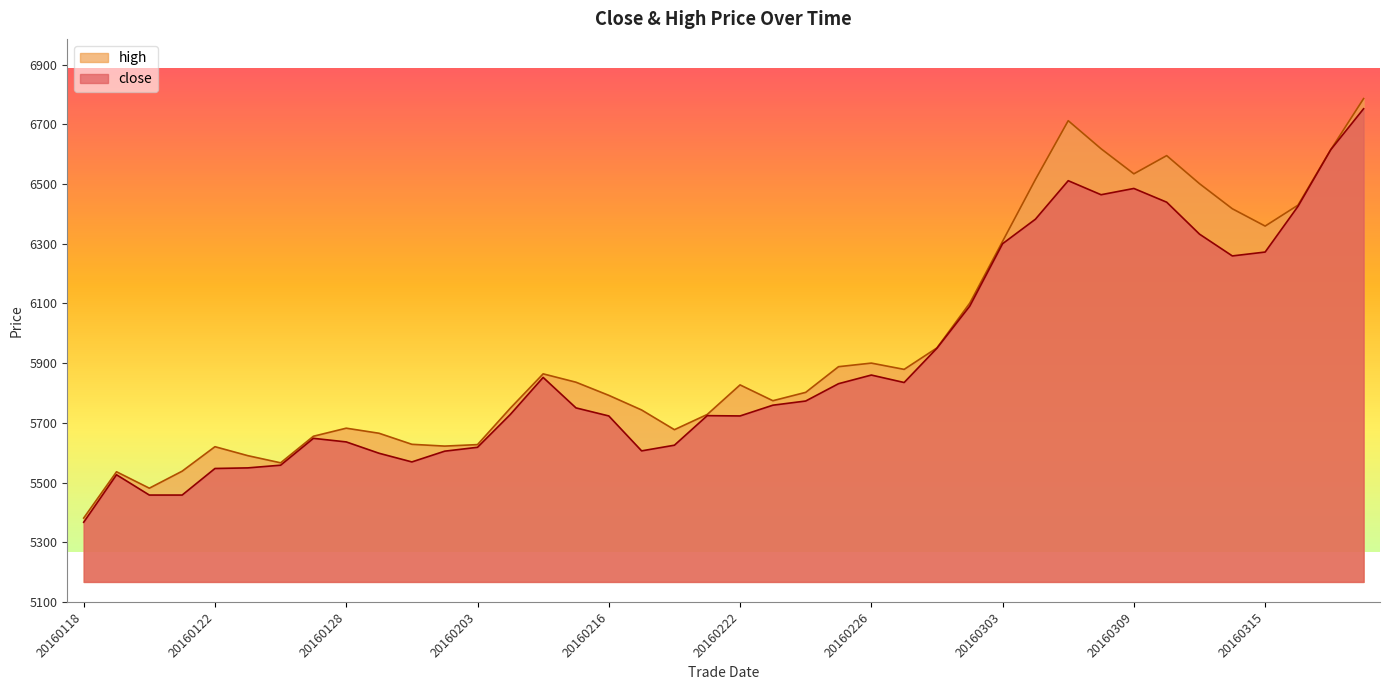

Is it true that close equals 5605 at 20160202?

True